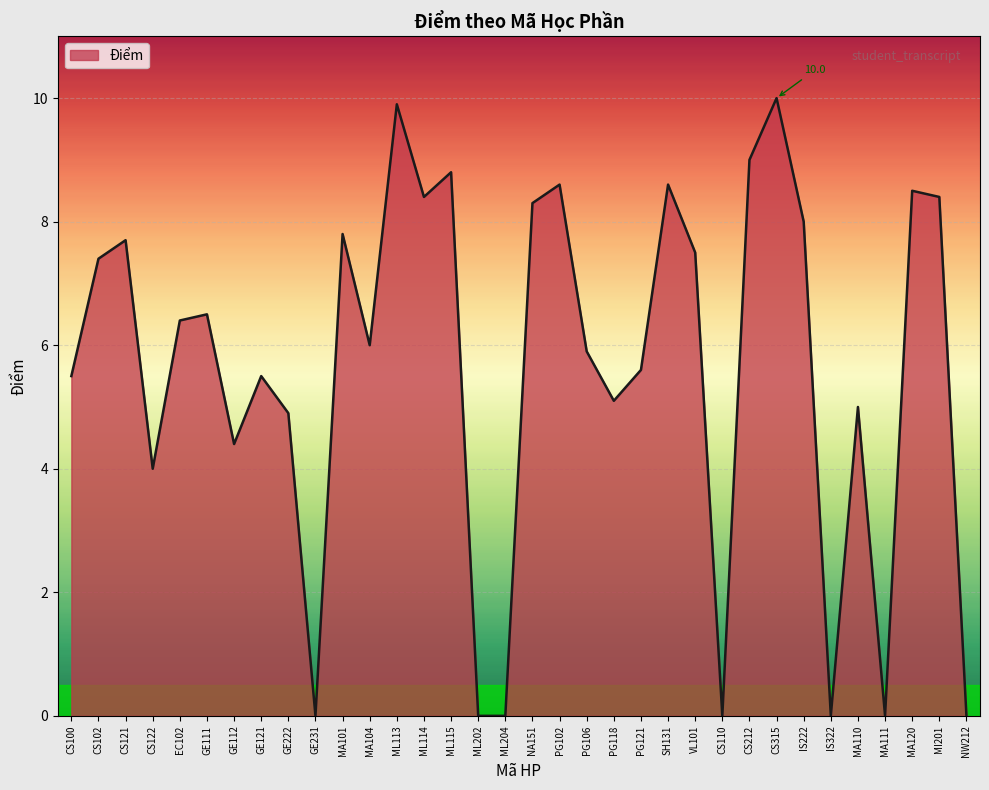

Reading left to right, transcribe all the data shown in this chart.

5.5	7.4	7.7	4.0	6.4	6.5	4.4	5.5	4.9	0.0	7.8	6.0	9.9	8.4	8.8	0.0	0.0	8.3	8.6	5.9	5.1	5.6	8.6	7.5	0.0	9.0	10.0	8.0	0.0	5.0	0.0	8.5	8.4	0.0